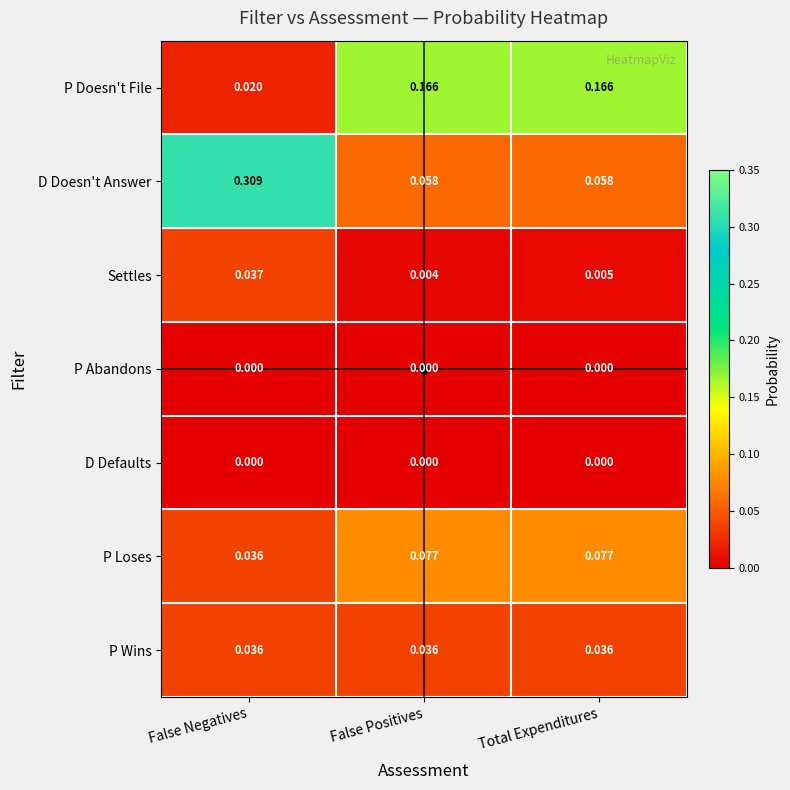

At which label is Settles closest to 0?

False Positives